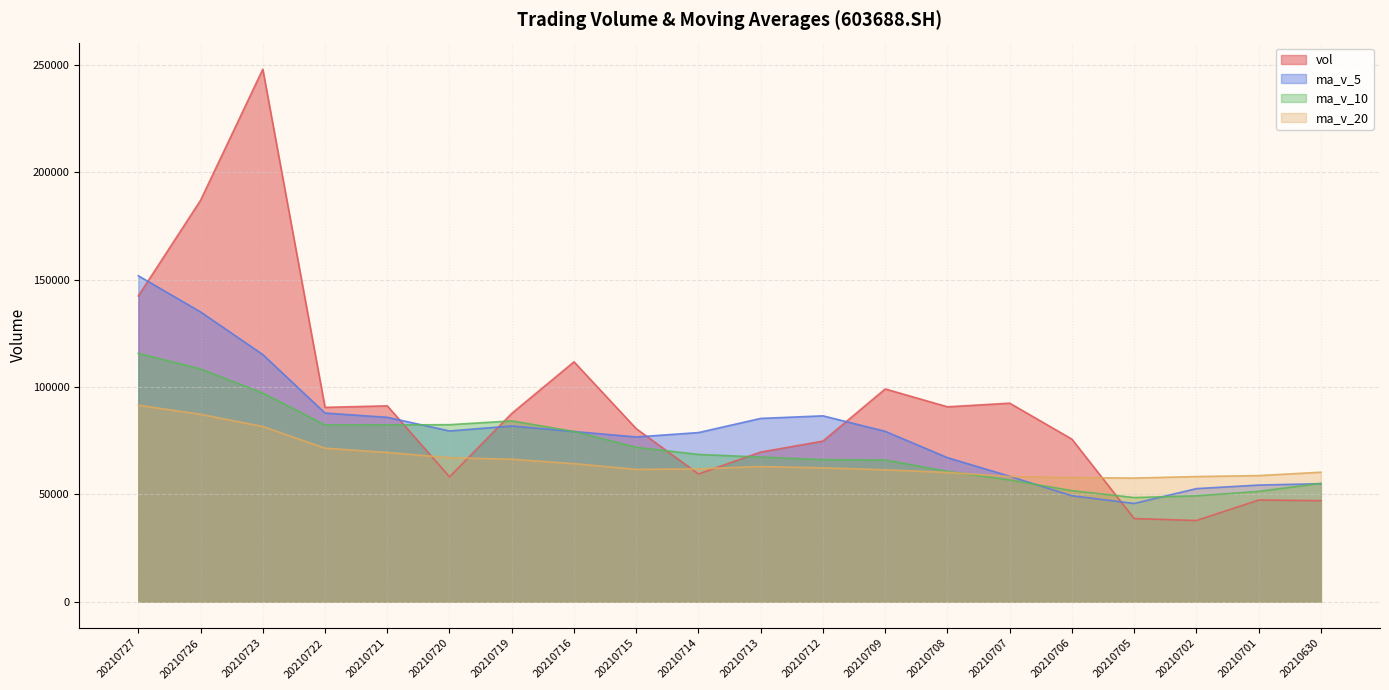

What is the difference between the maximum and minimum values in the ma_v_10 series?

67197.2